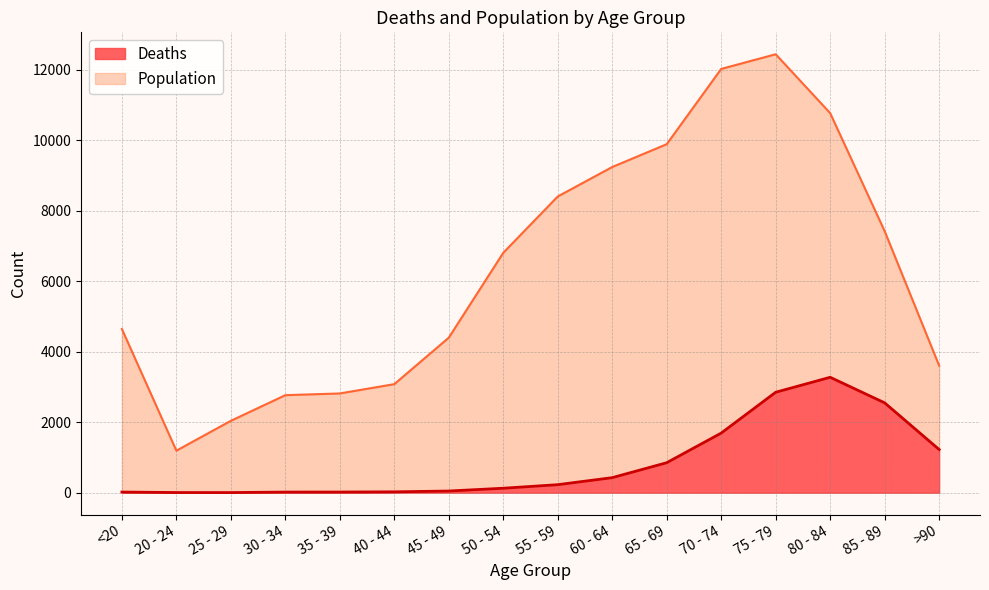

At which category is the sum across all series the highest?

75 - 79